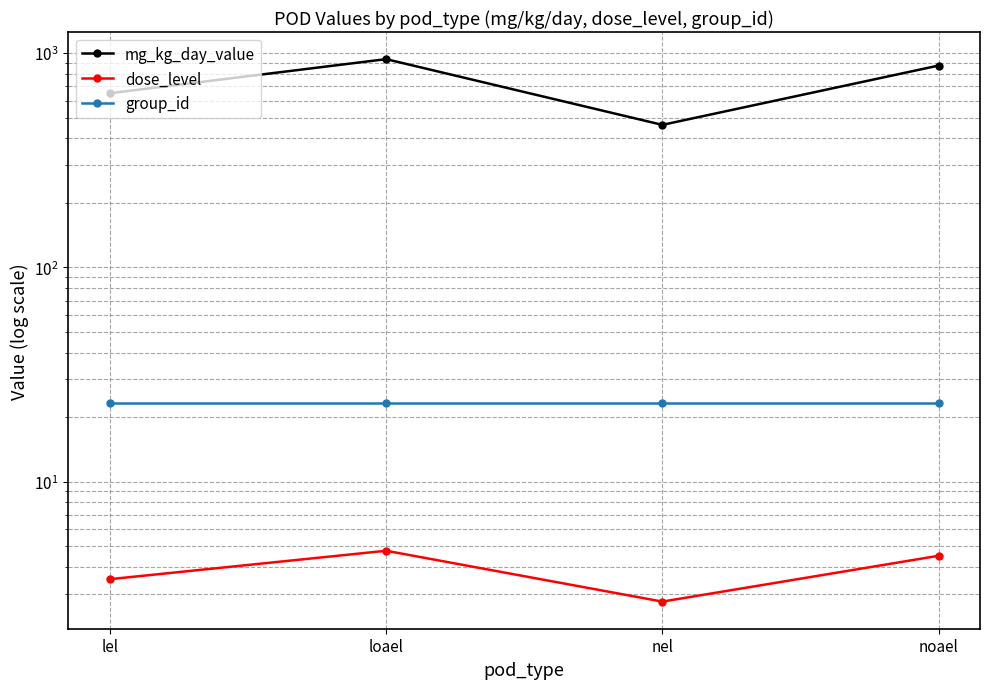

True or false: group_id and dose_level cross at least once.

False